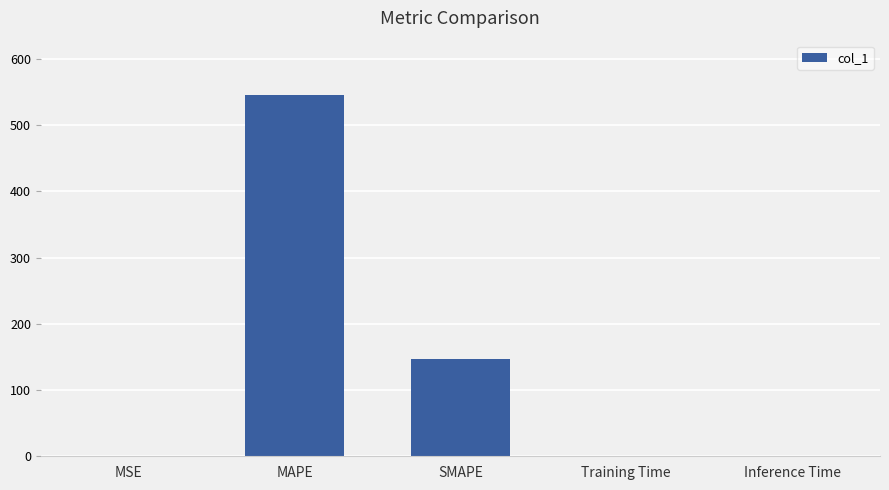

What value does the data have at SMAPE?

146.4